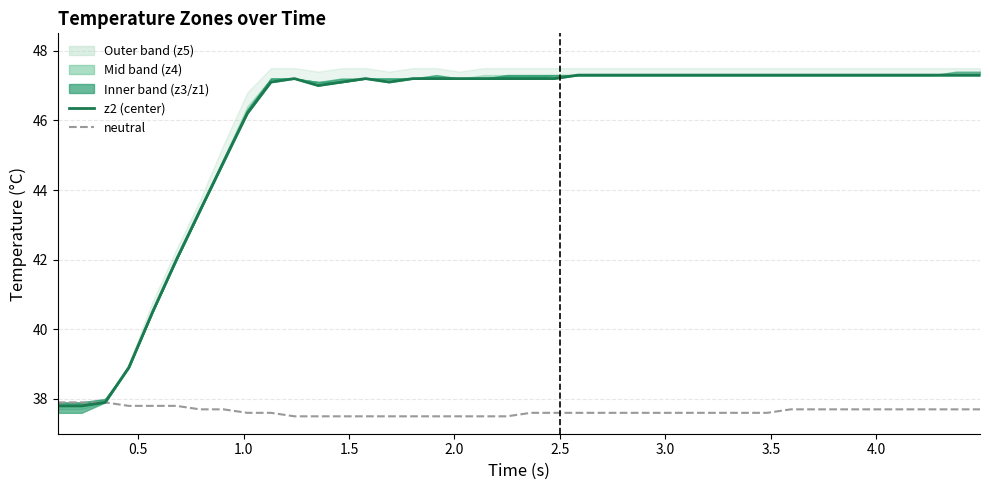

True or false: neutral and z2 cross at least once.

False